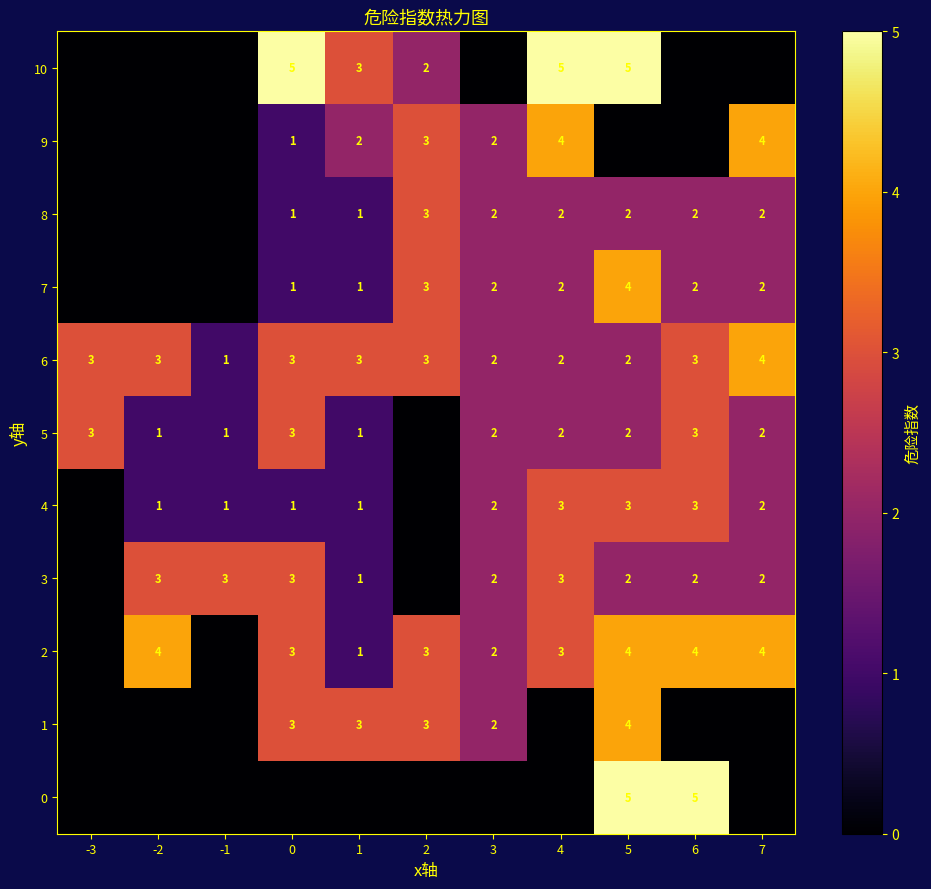

The 0 series shows 8 at 6. True or false?

False